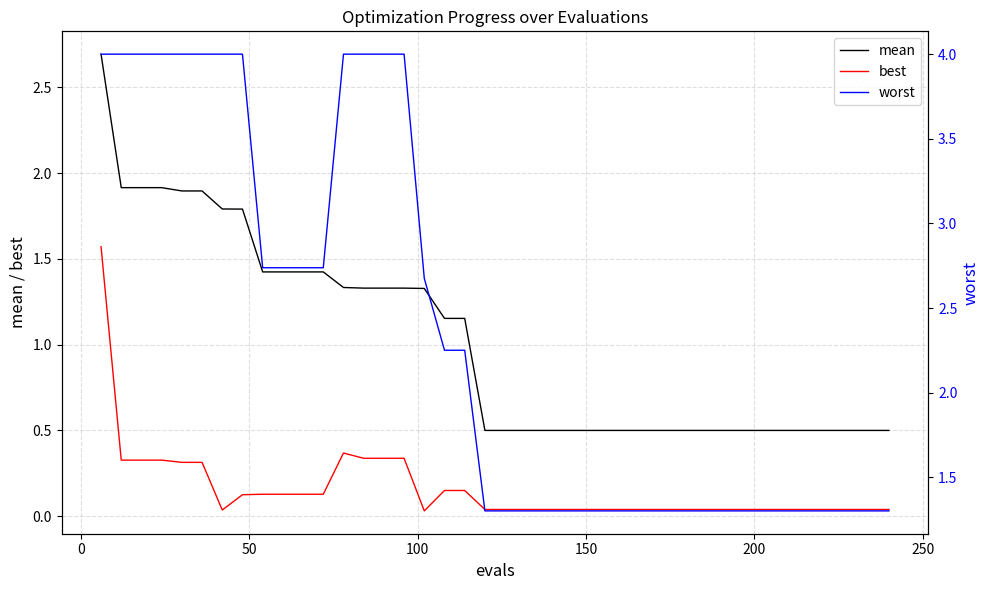

What is the greatest value displayed?

4.0